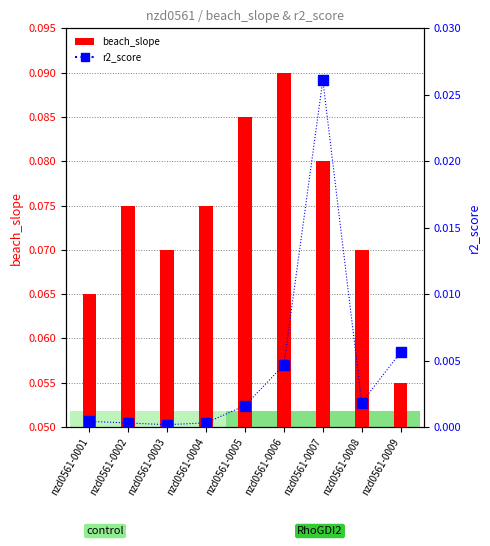

How many beach_slope values are between 0 and 1?

9